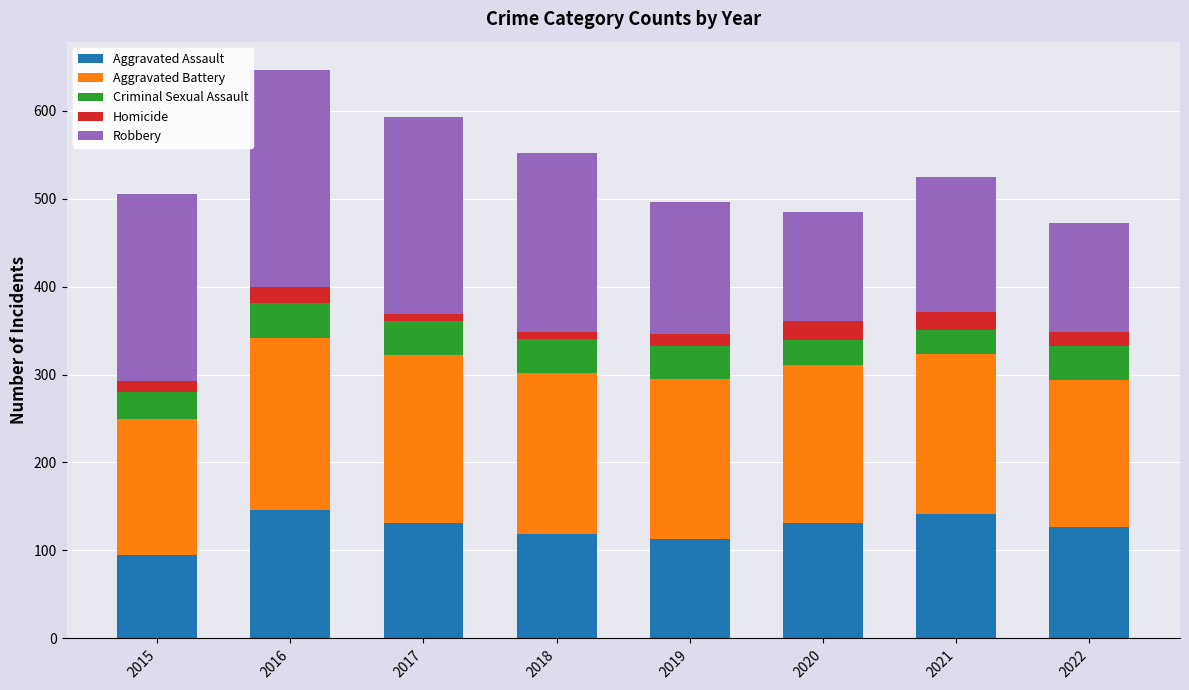

Which category has the lowest value in the Aggravated Assault series?

2015